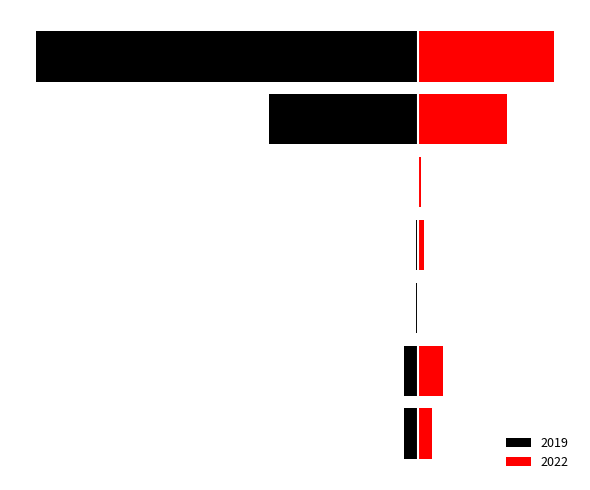

How many groups of bars are there?

7